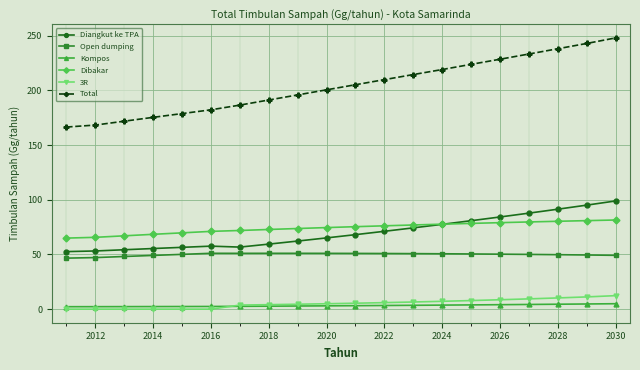

What is the value of the Diangkut ke TPA point at the 9th from the left?

62.3